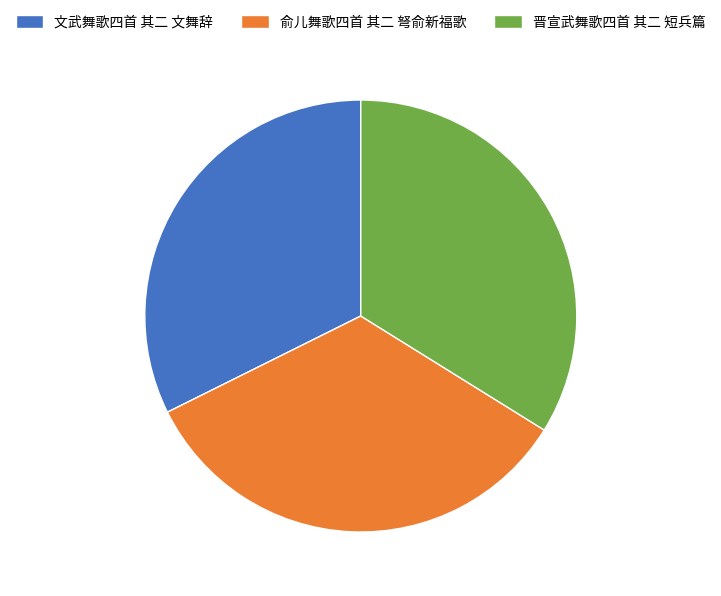

Is the sum of 俞儿舞歌四首 其二 弩俞新福歌 and 晋宣武舞歌四首 其二 短兵篇 greater than half?

Yes